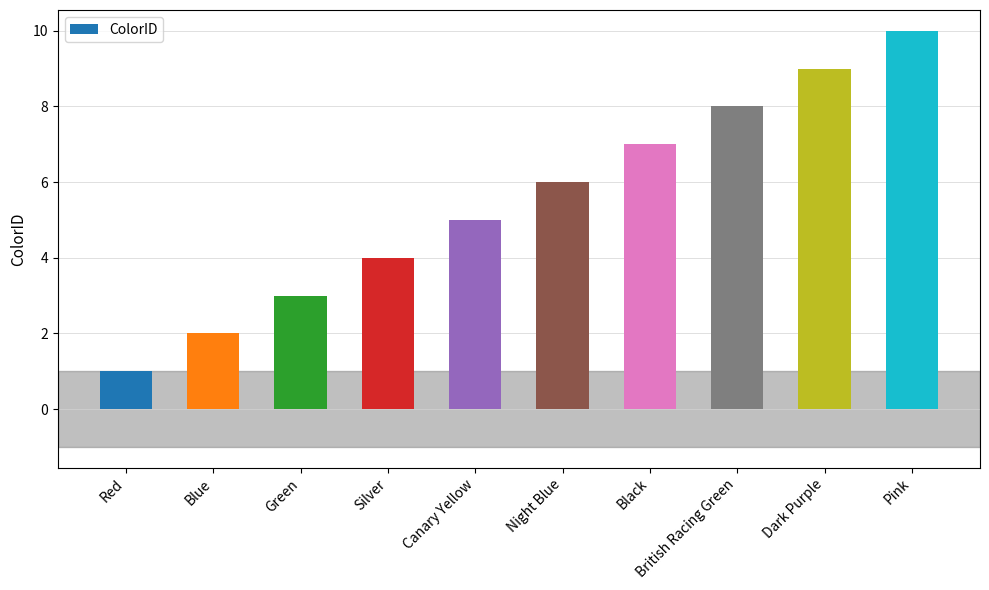

Rank the categories by value from highest to lowest.

Pink, Dark Purple, British Racing Green, Black, Night Blue, Canary Yellow, Silver, Green, Blue, Red